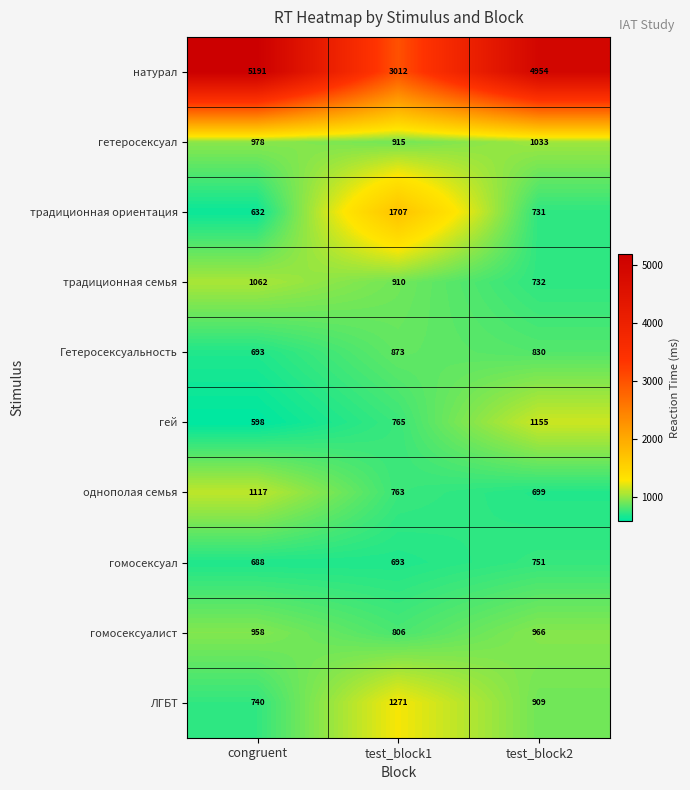

Which series has the largest total across all categories?

натурал